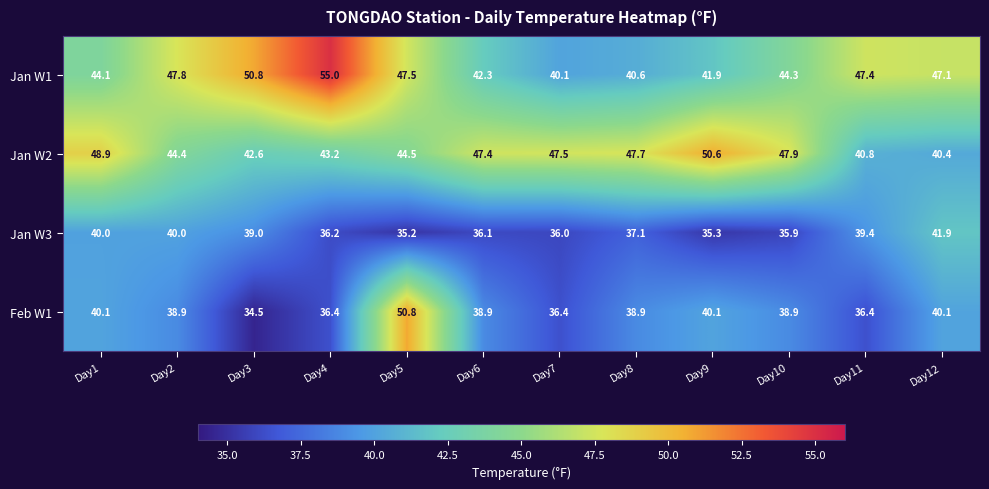

At which category is the sum across all series the highest?

Day5